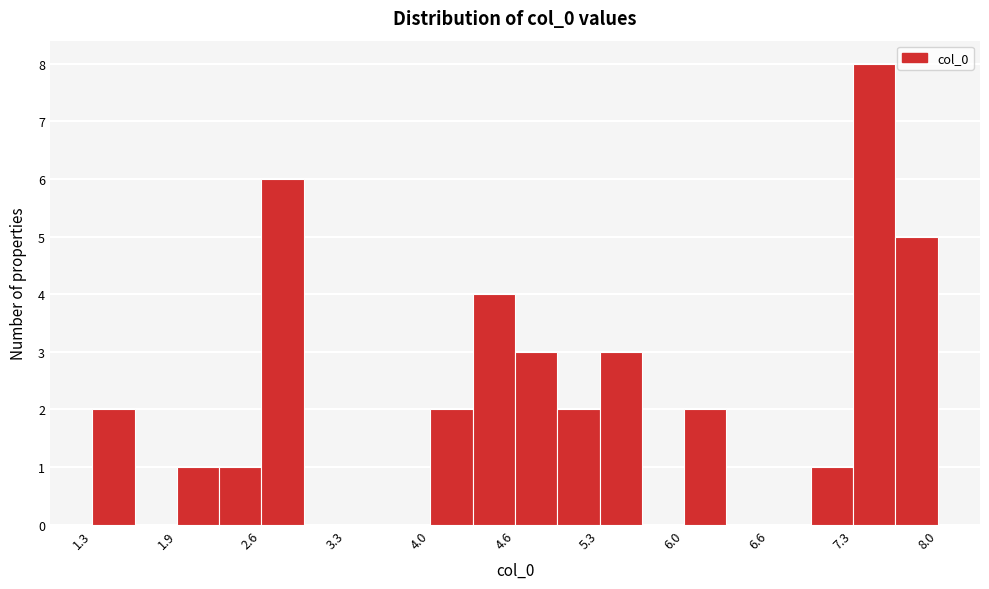

Around what value on the x-axis is the tallest bar? Give the approximate position of its centre, as read against the axis.

7.5